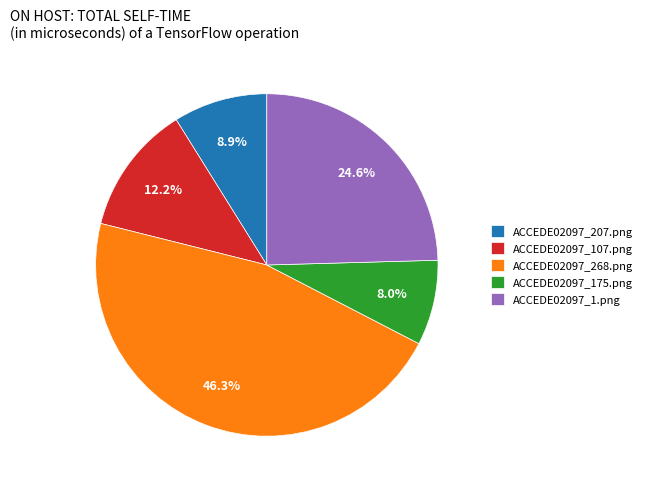

Is ACCEDE02097_1.png the majority of the pie?

No